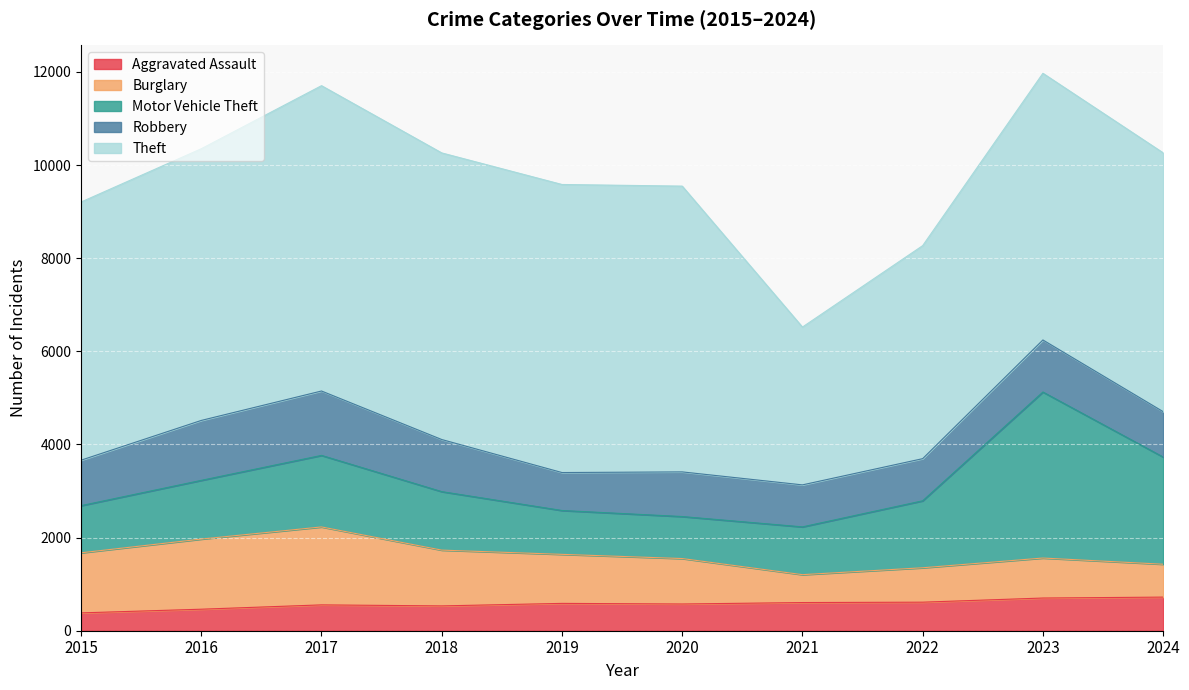

Reading right to left, transcribe all the data shown in this chart.

Aggravated Assault: 722	702	613	605	574	587	533	555	462	383
Burglary: 706	859	739	599	976	1053	1198	1674	1506	1290
Motor Vehicle Theft: 2302	3565	1438	1026	902	942	1256	1536	1261	1013
Robbery: 975	1118	905	902	959	815	1119	1383	1287	976
Theft: 5558	5727	4575	3389	6137	6186	6155	6557	5835	5544